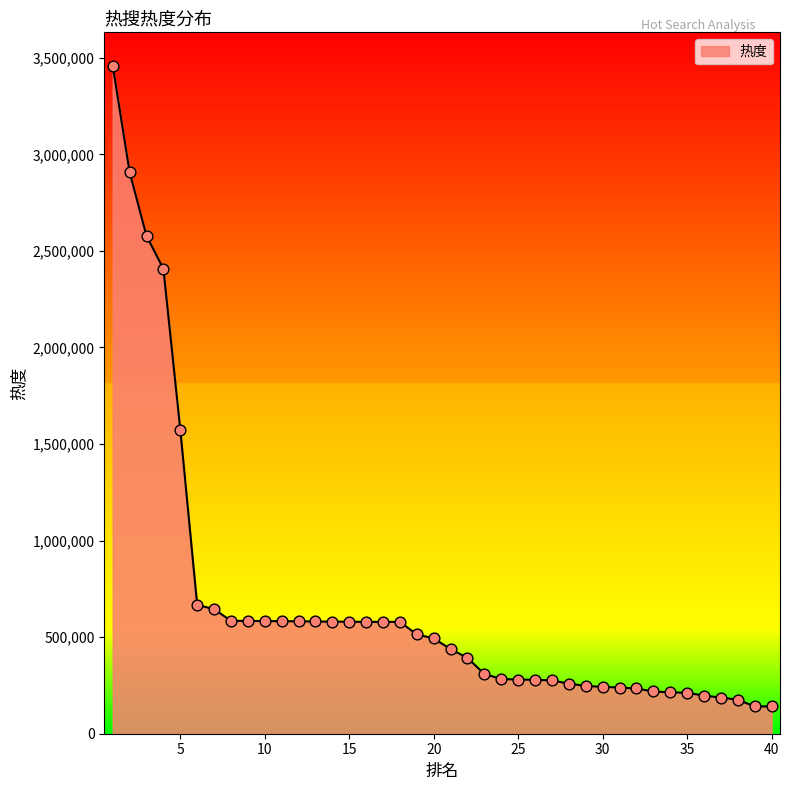

What is the difference between the maximum and minimum values?

3317389